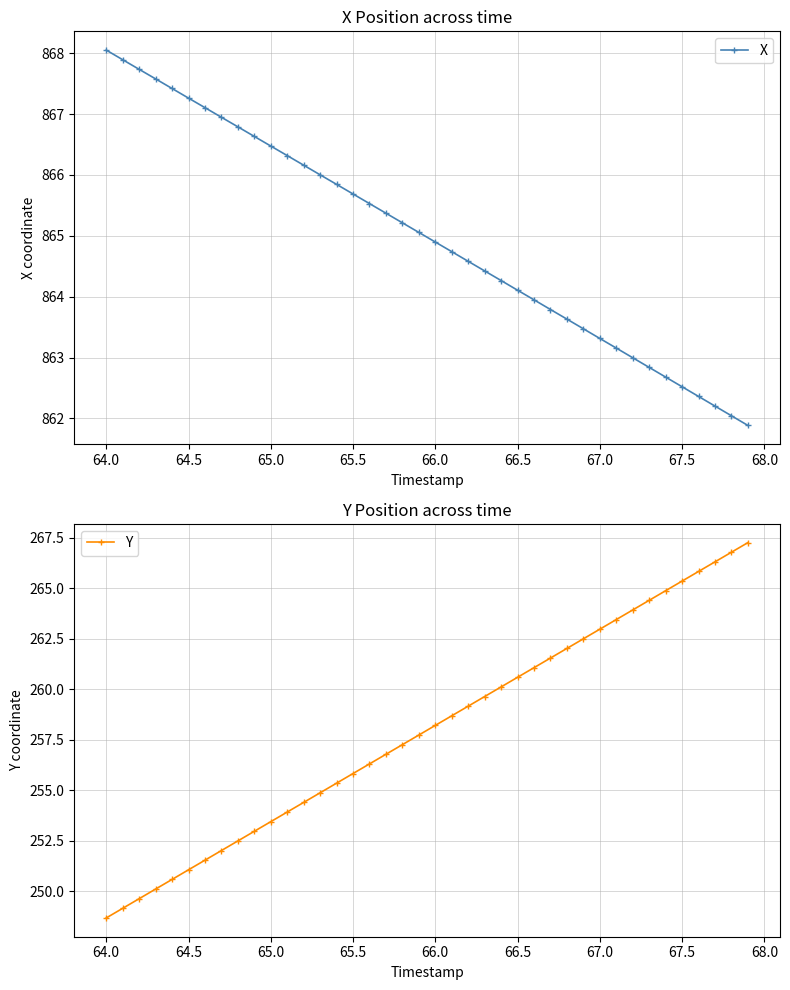

What is the highest value of the X series?

868.1